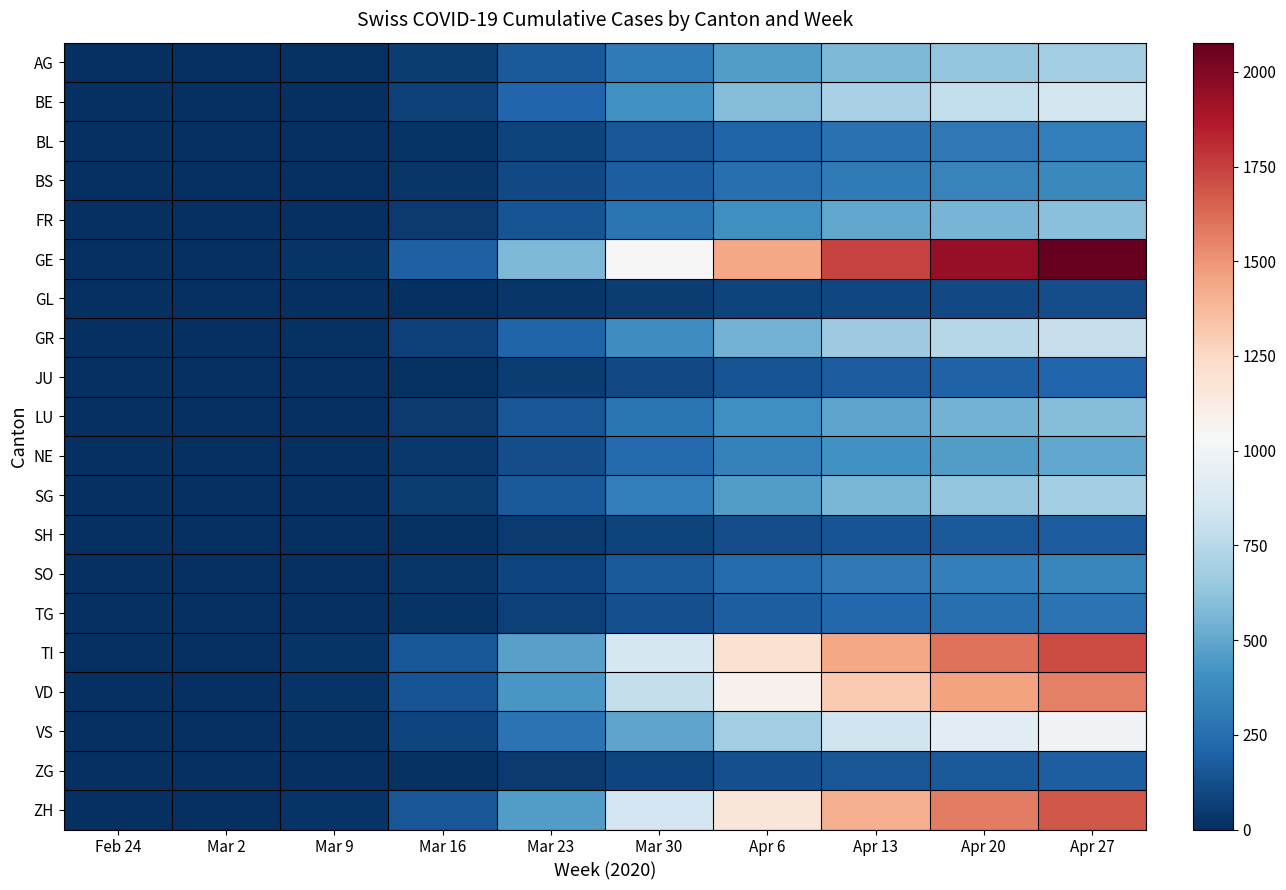

How many categories are shown in the chart?

10